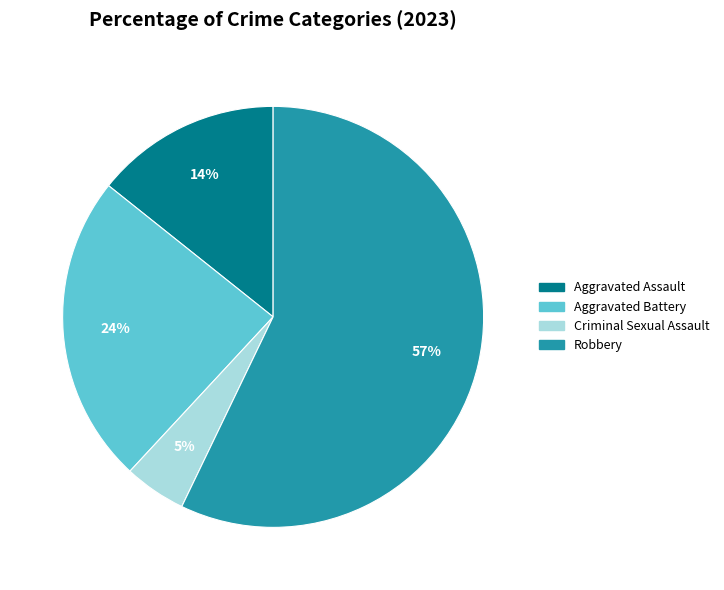

The Aggravated Battery slice represents 32% of the pie. True or false?

False